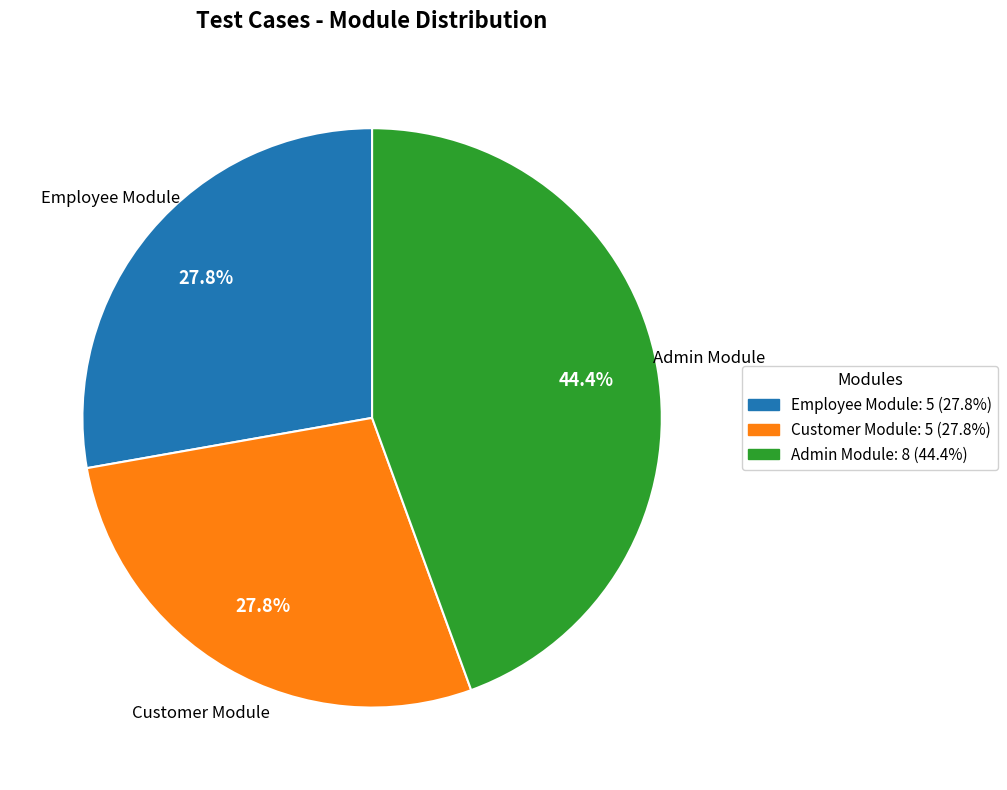

Is there any slice that represents more than half of the pie?

No